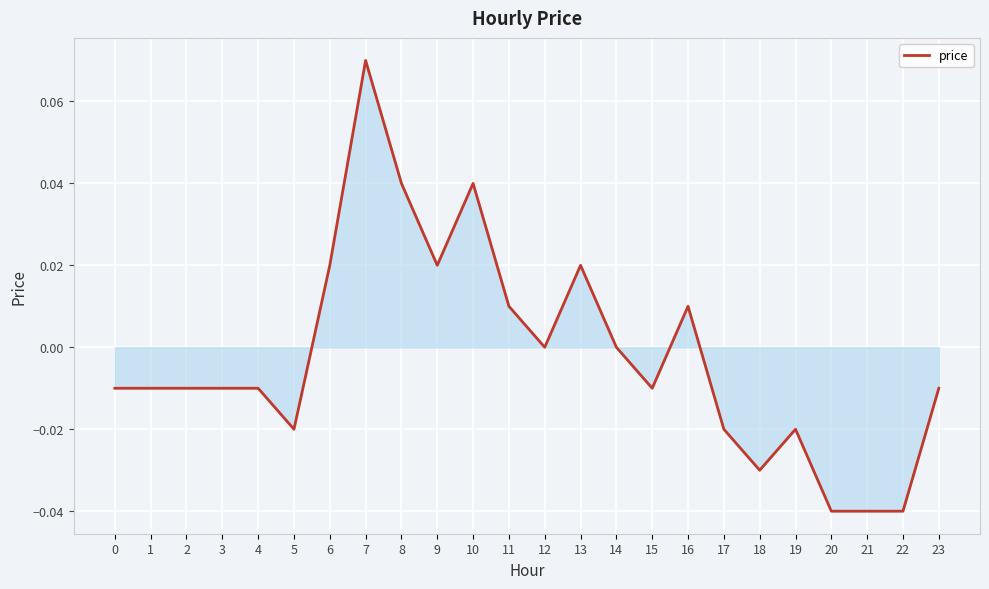

Between 18 and 14, which is larger?

14